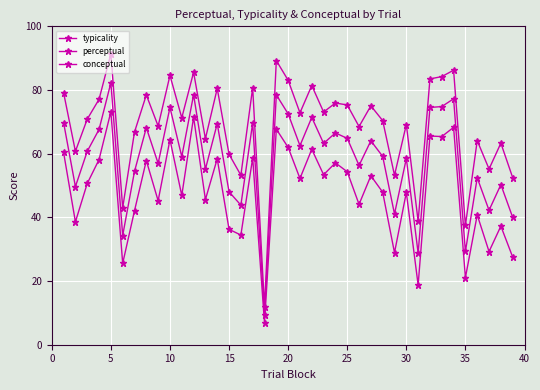

How many lines are shown in the chart?

3